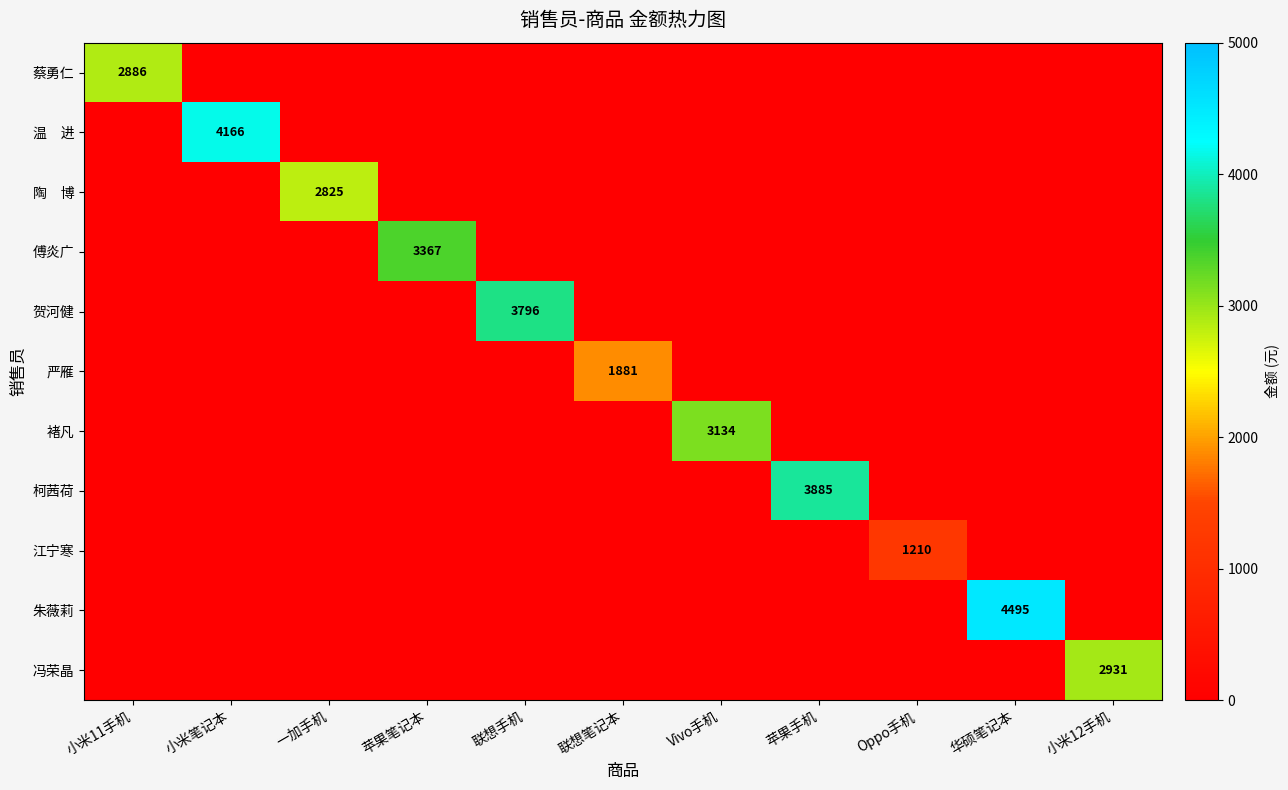

What is the maximum value for 陶 博?

2825